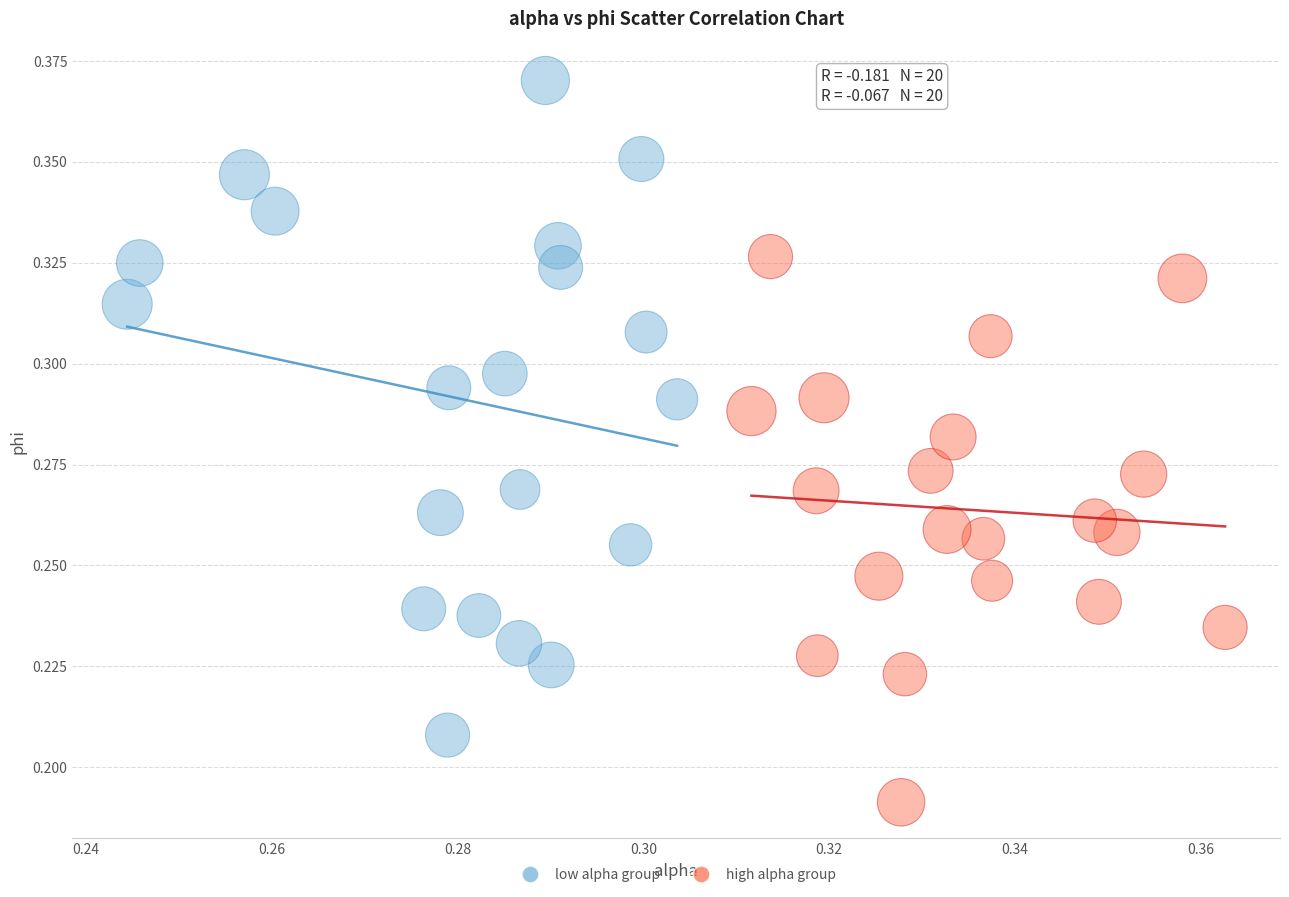

What are all the series names shown in the legend?

low alpha group, high alpha group